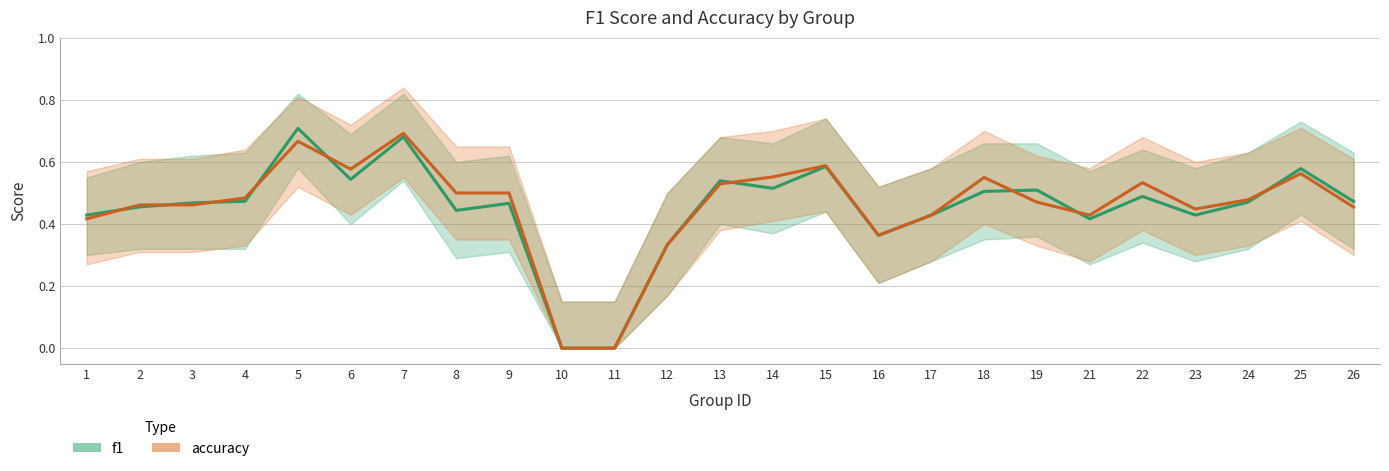

Between 12 and 26, which series saw the biggest shift?

f1